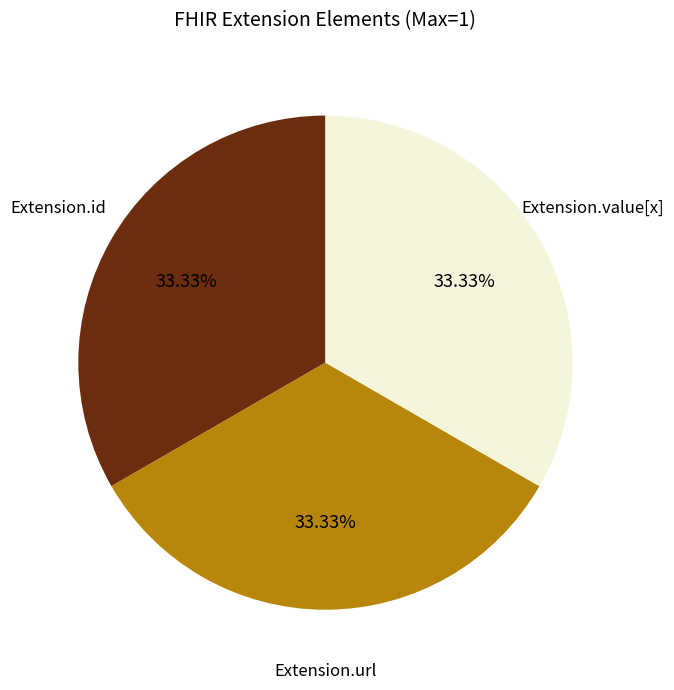

Is there a majority slice in this chart?

No